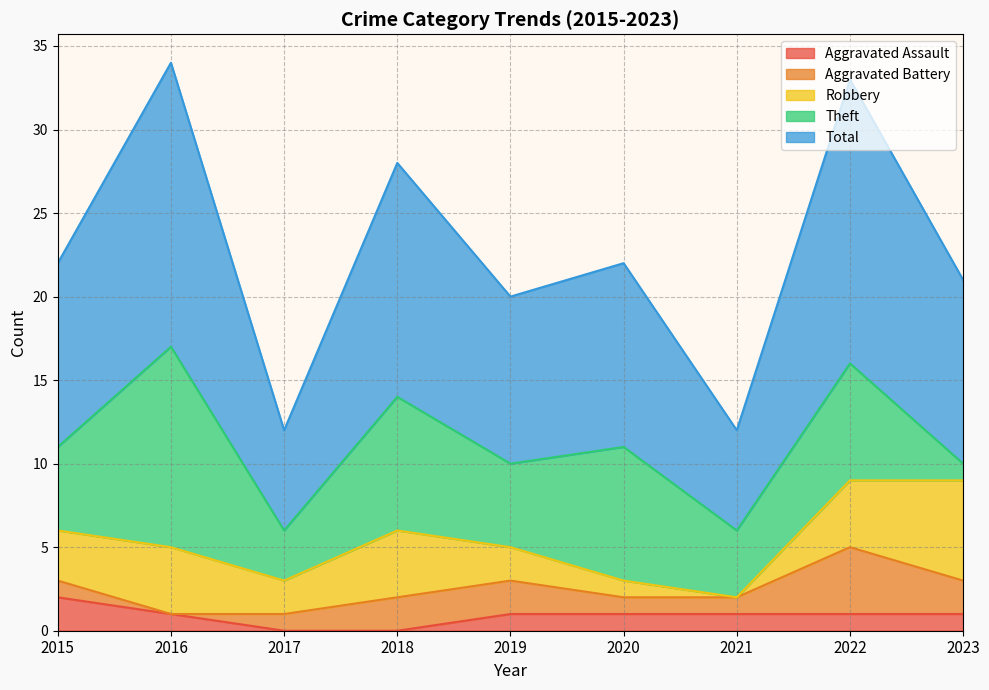

What is the average value of the Total series?

11